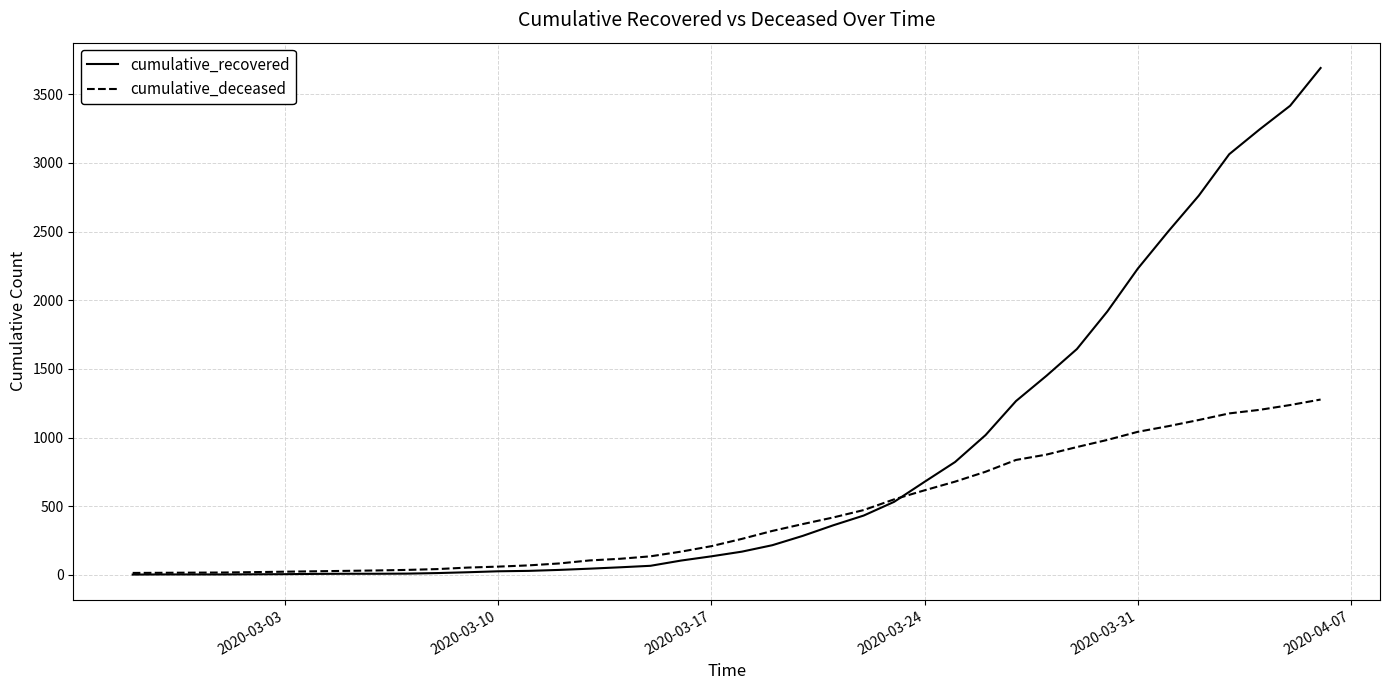

List the series in order of their peak value, lowest first.

cumulative_deceased, cumulative_recovered